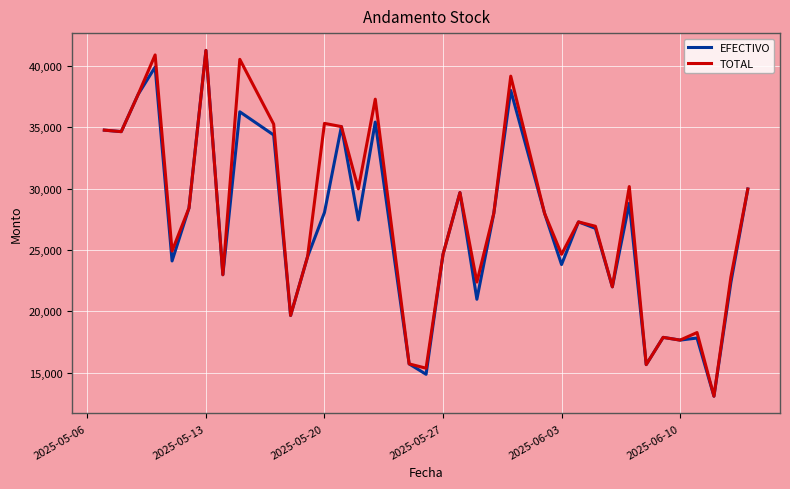

What is the minimum value for TOTAL?

13081.6